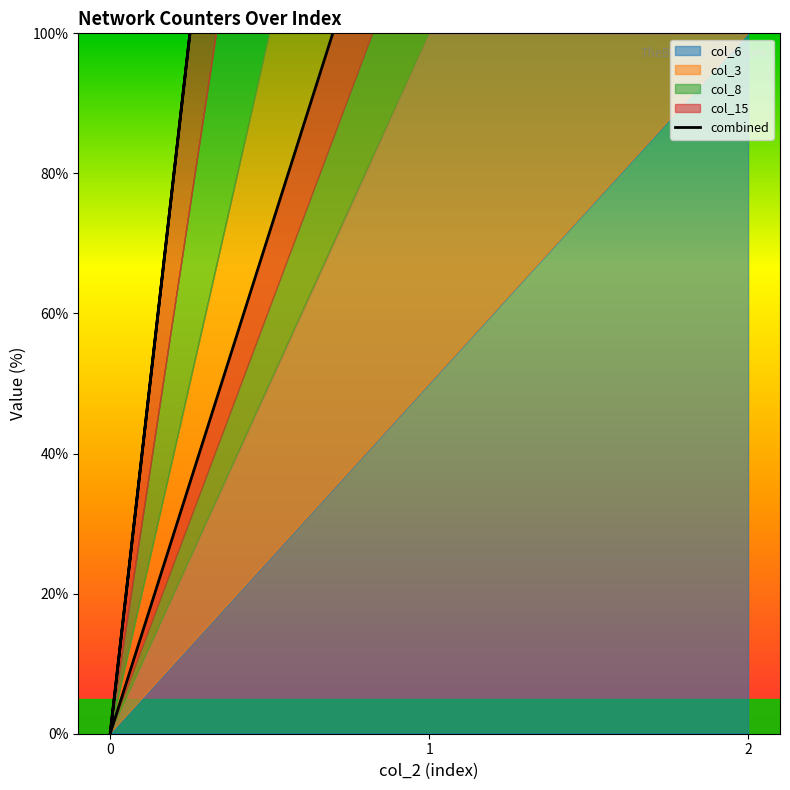

How many positive values are there?

4